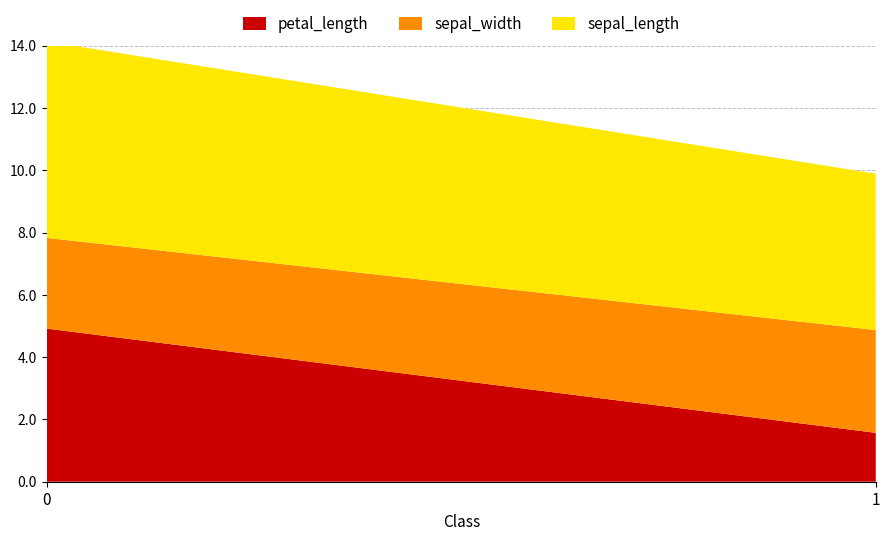

Reading left to right, transcribe the values for petal_length.

0=4.9	1=1.6